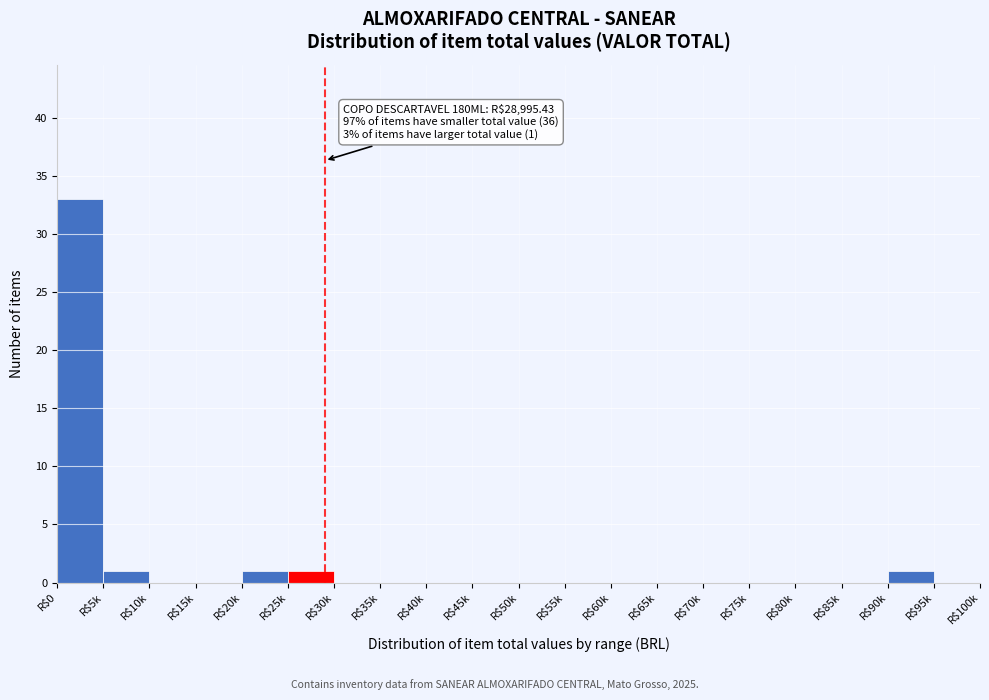

Is it true that the value at R$65k is 0?

True